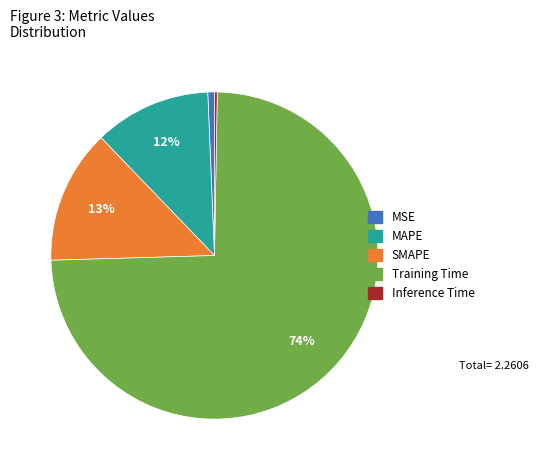

What is the ratio of the value at SMAPE to the value at Training Time?

0.2